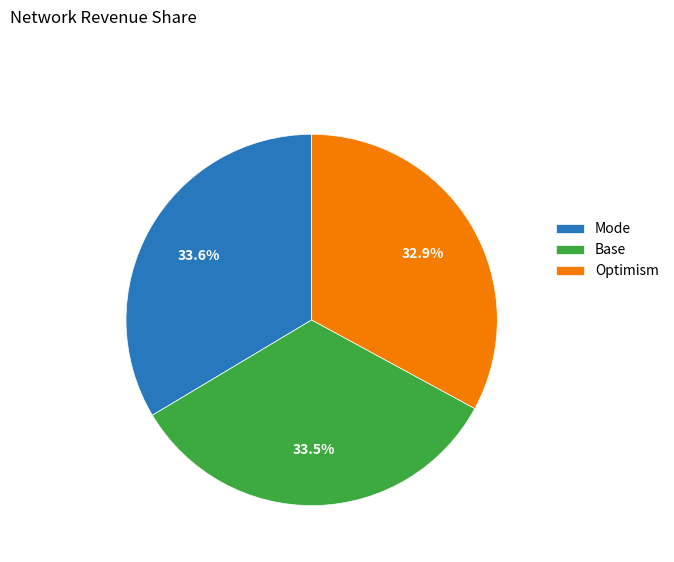

How many segments does this pie chart have?

3